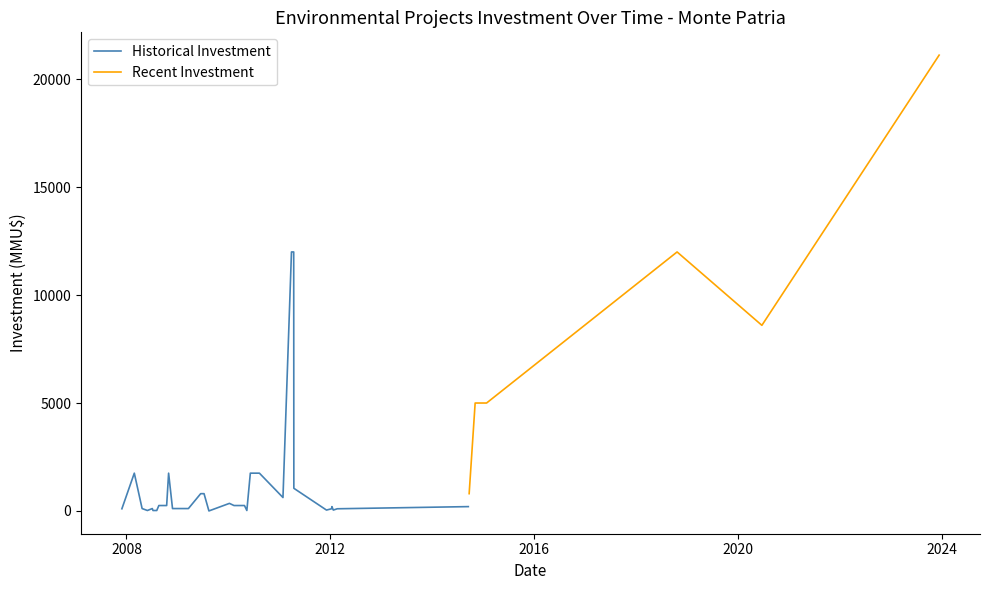

How many values in Investment (MMU$) are above zero?

39